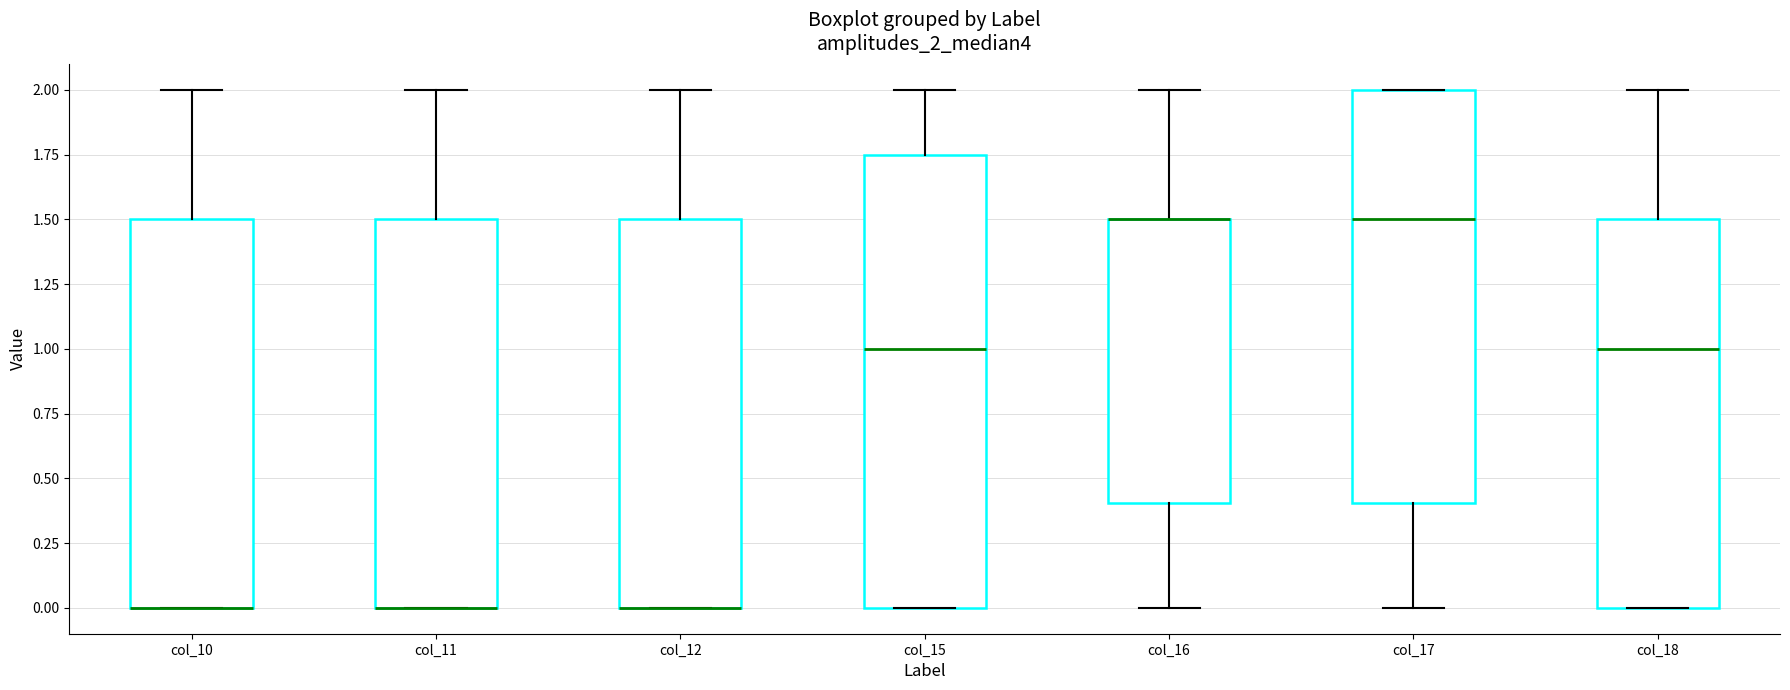

Comparing the boxes themselves (not the whiskers), which one is the tallest?

col_15